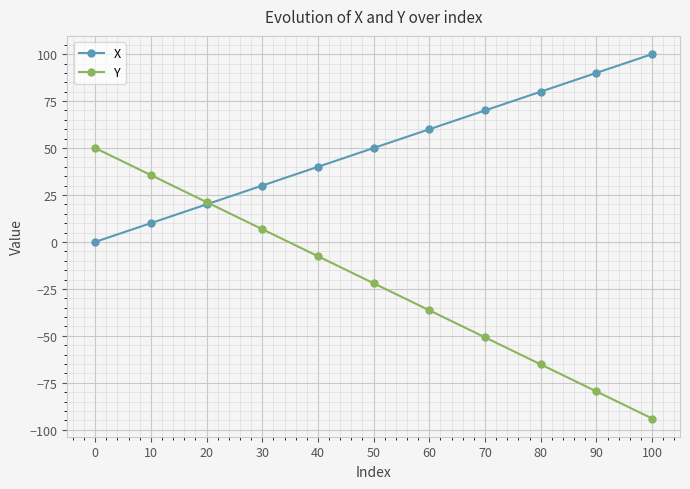

True or false: X has a value of 80.0 at 80.

True